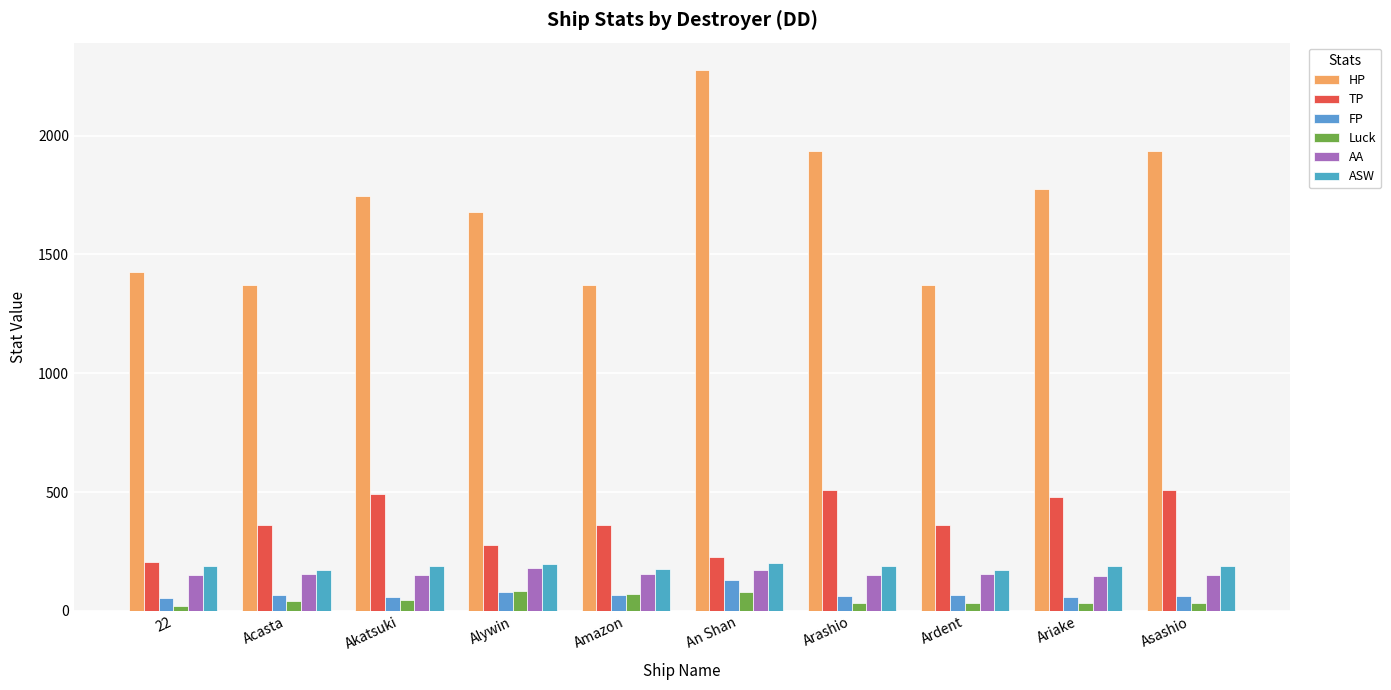

Count the number of categories in the chart.

10